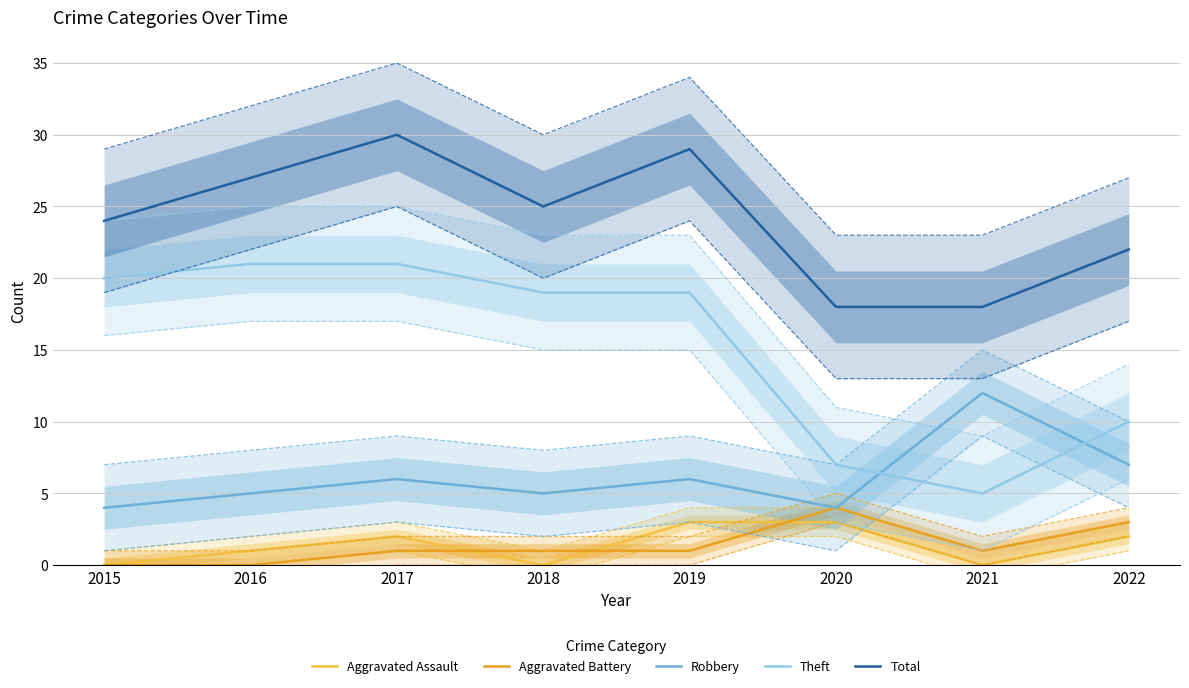

What is the difference between the maximum and second lowest values in the Robbery series?

8